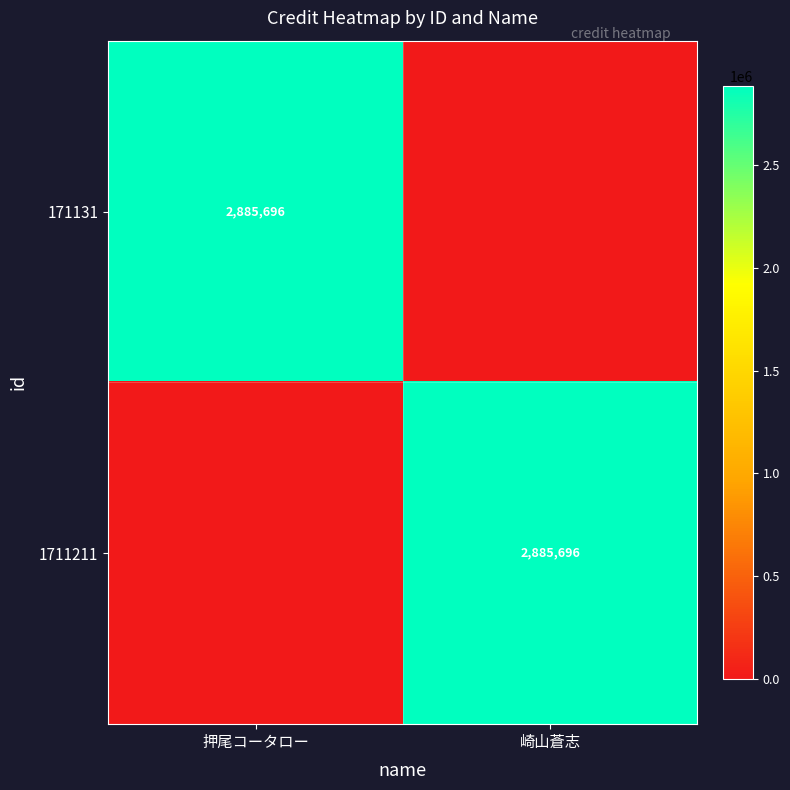

Is it true that 171131 equals 2885696 at 押尾コータロー?

True